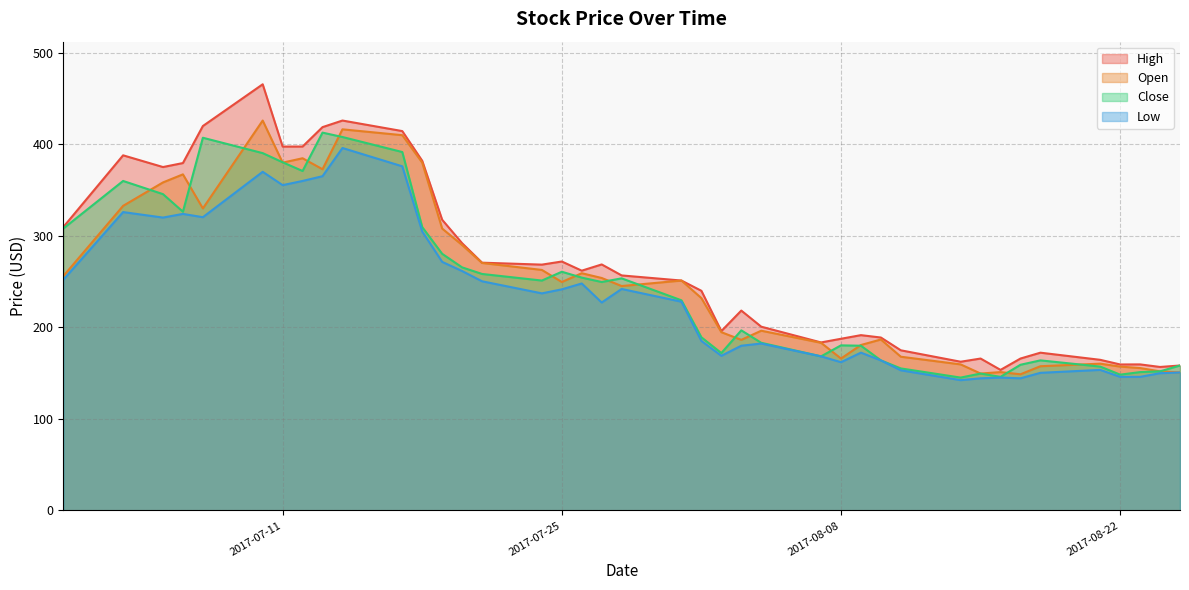

What is the approximate value of Open at 2017-08-24?

152.0